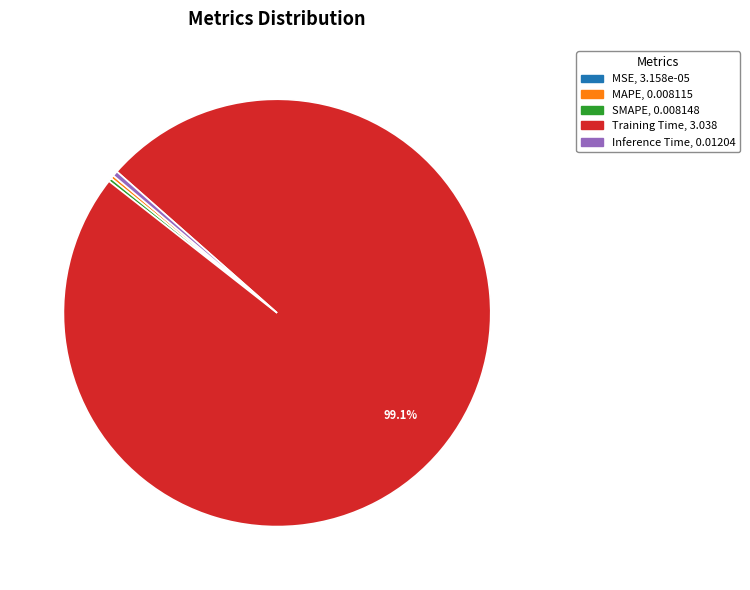

Is there a majority slice in this chart?

Yes